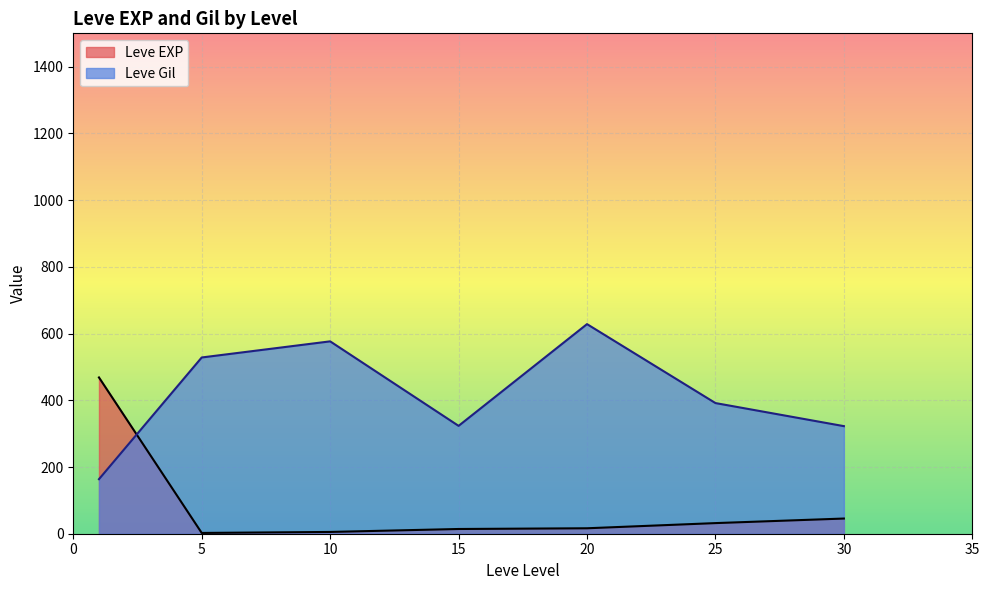

Rank the series at 25 from lowest to highest value.

Leve EXP, Leve Gil